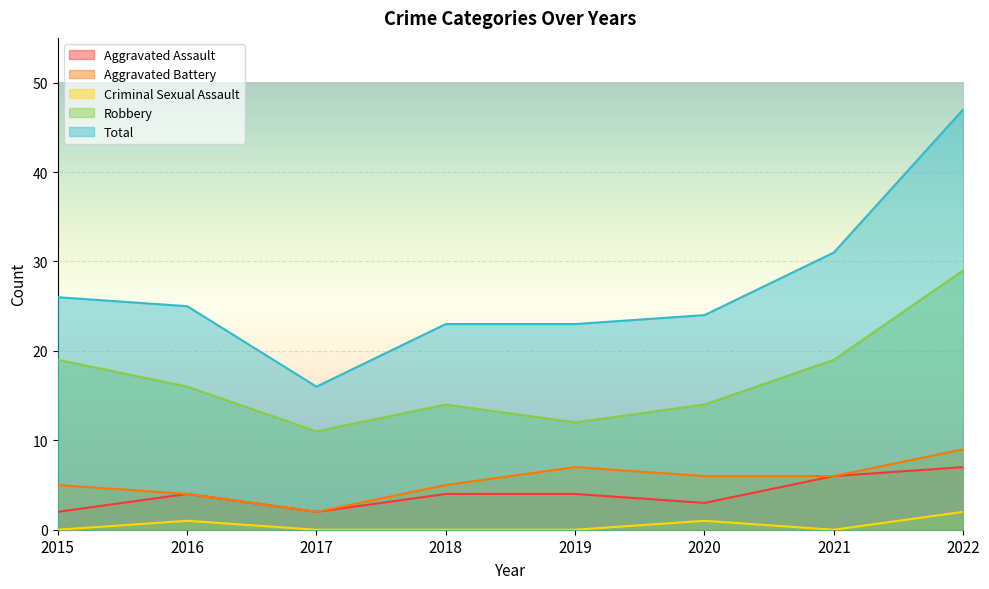

Which series has the widest spread of values?

Total